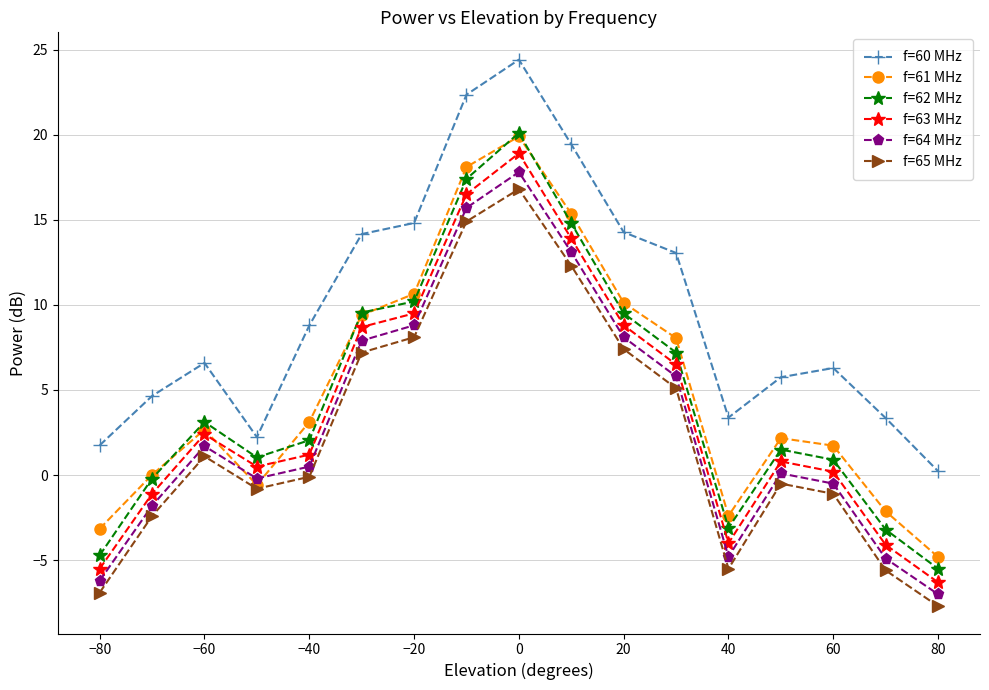

What is the minimum value shown in the chart?

-7.7